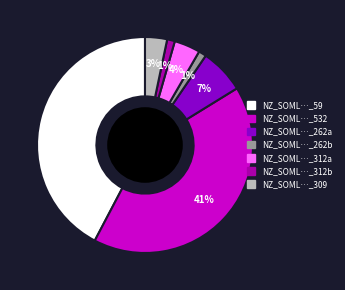

True or false: NZ_SOML…_532 accounts for 41% of the total.

True